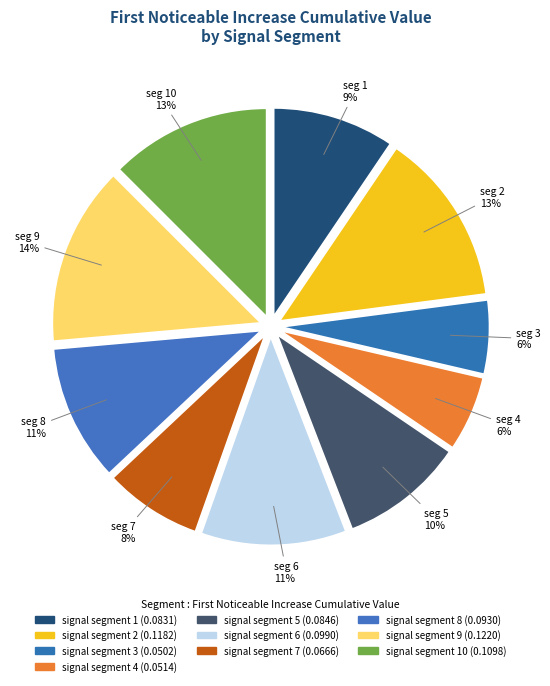

To the nearest percent, what is the difference between the largest and smallest slice percentages?

8%